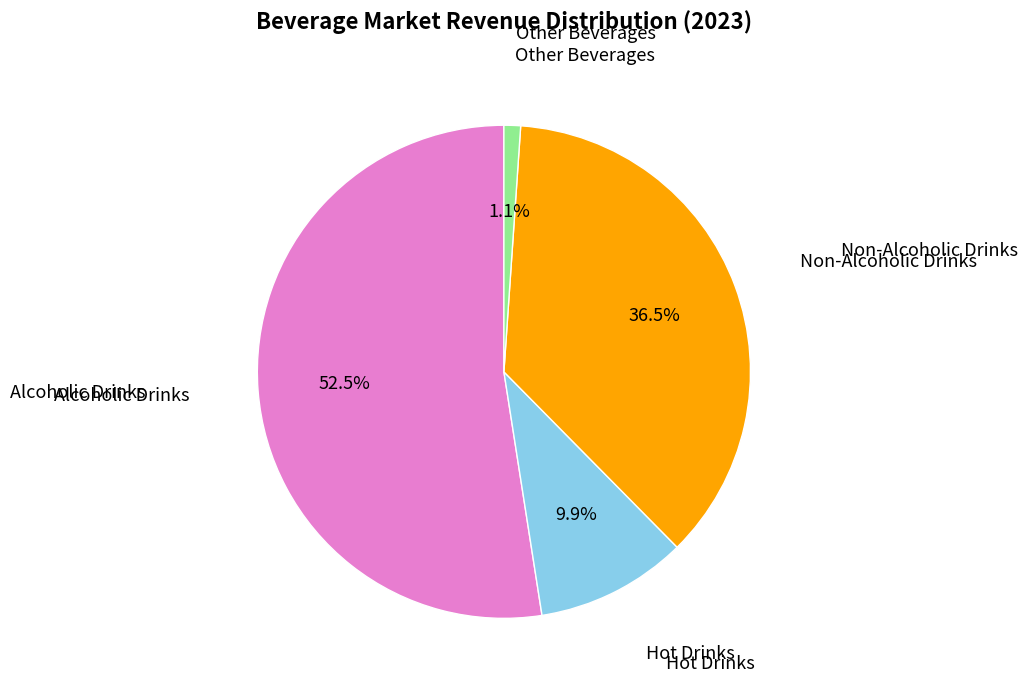

How many segments does this pie chart have?

4